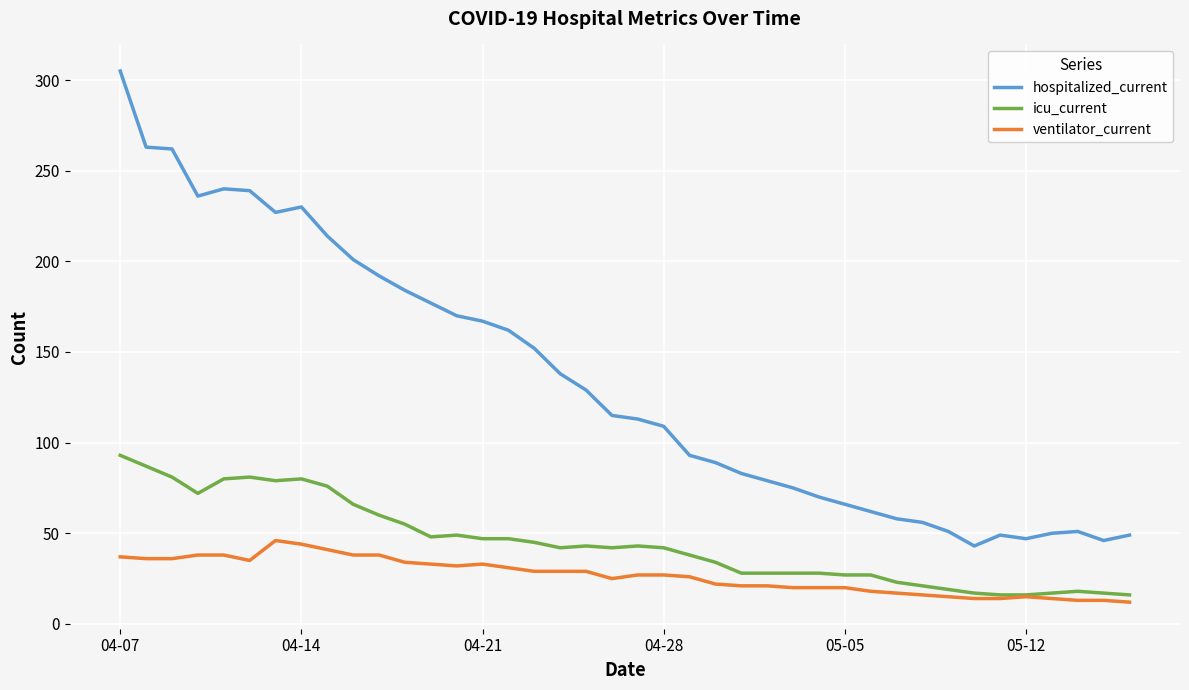

True or false: ventilator_current and hospitalized_current cross at least once.

False